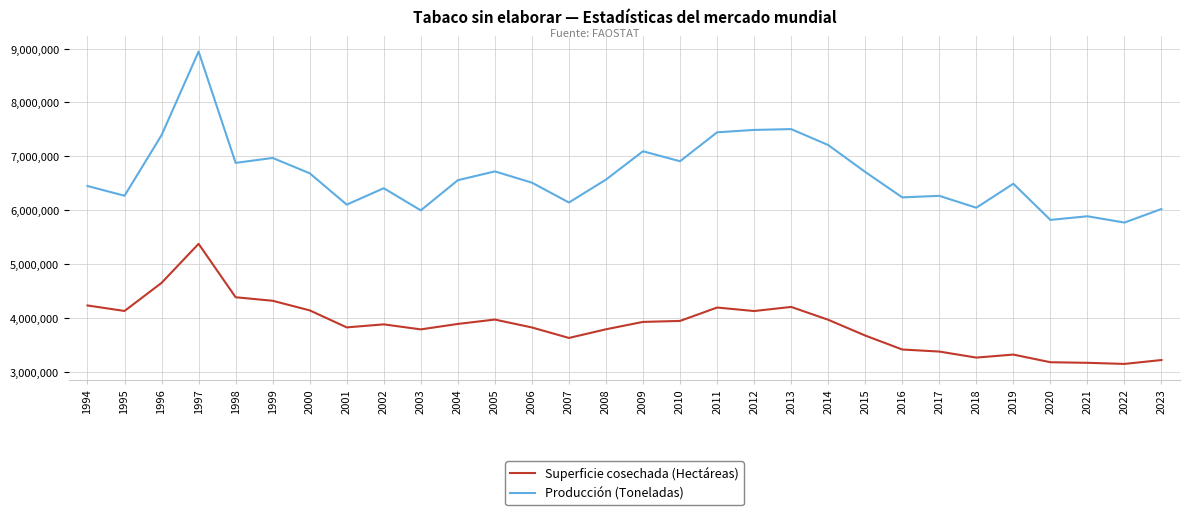

What is the greatest value displayed?

8944145.9